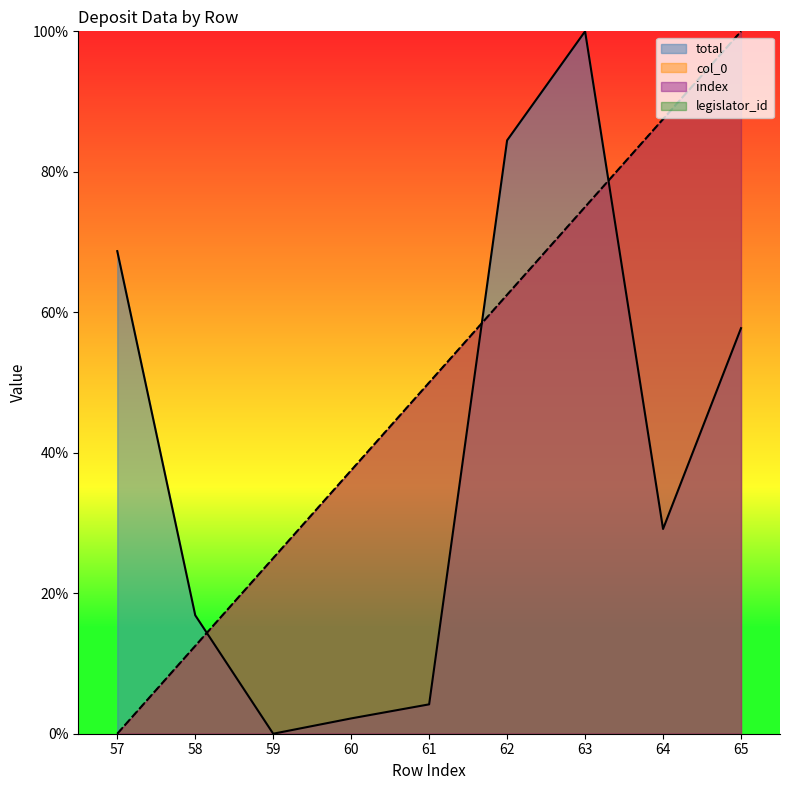

Read the index value at 64.

87.5